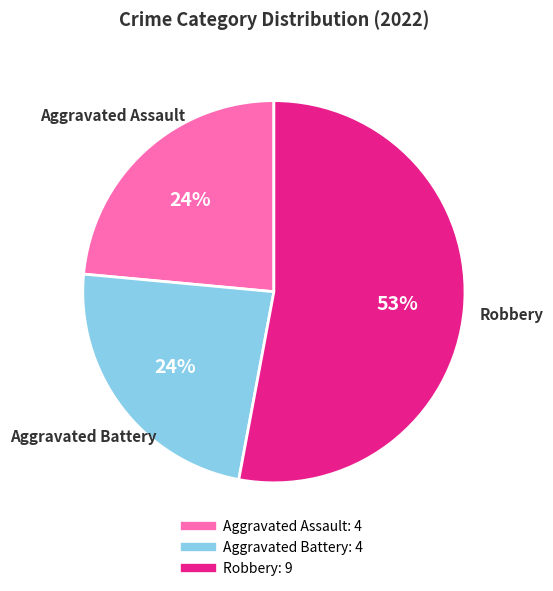

Is there a majority slice in this chart?

Yes